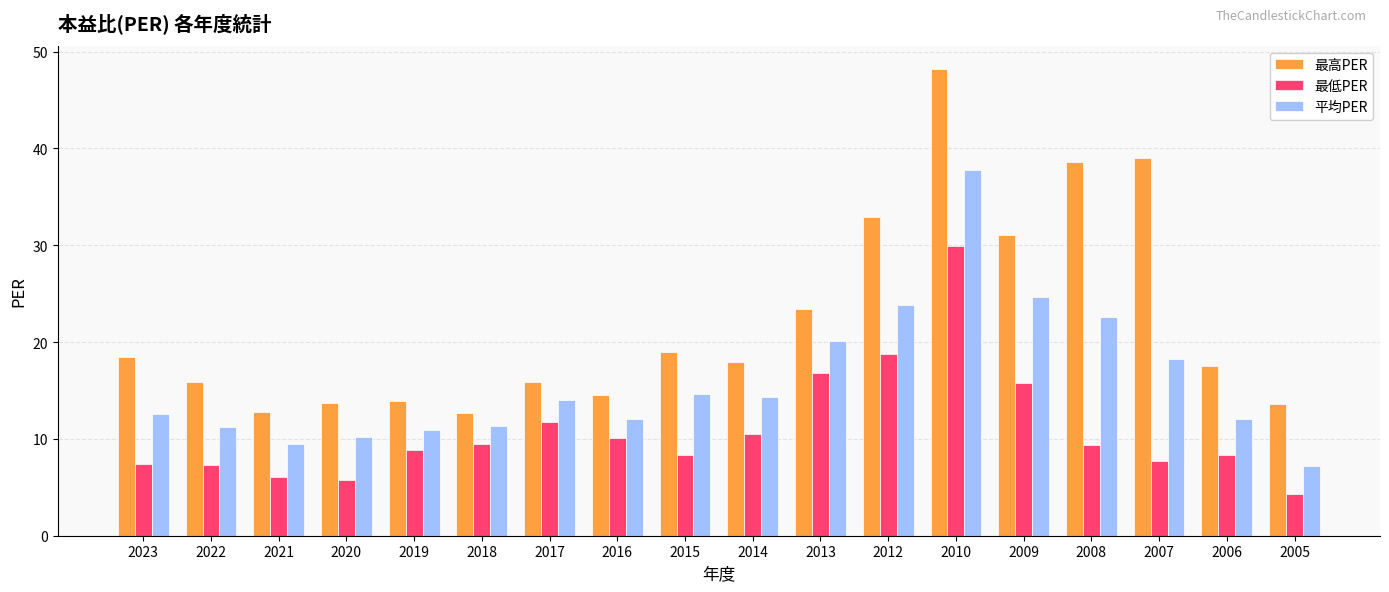

What are all the series names shown in the legend?

最高PER, 最低PER, 平均PER